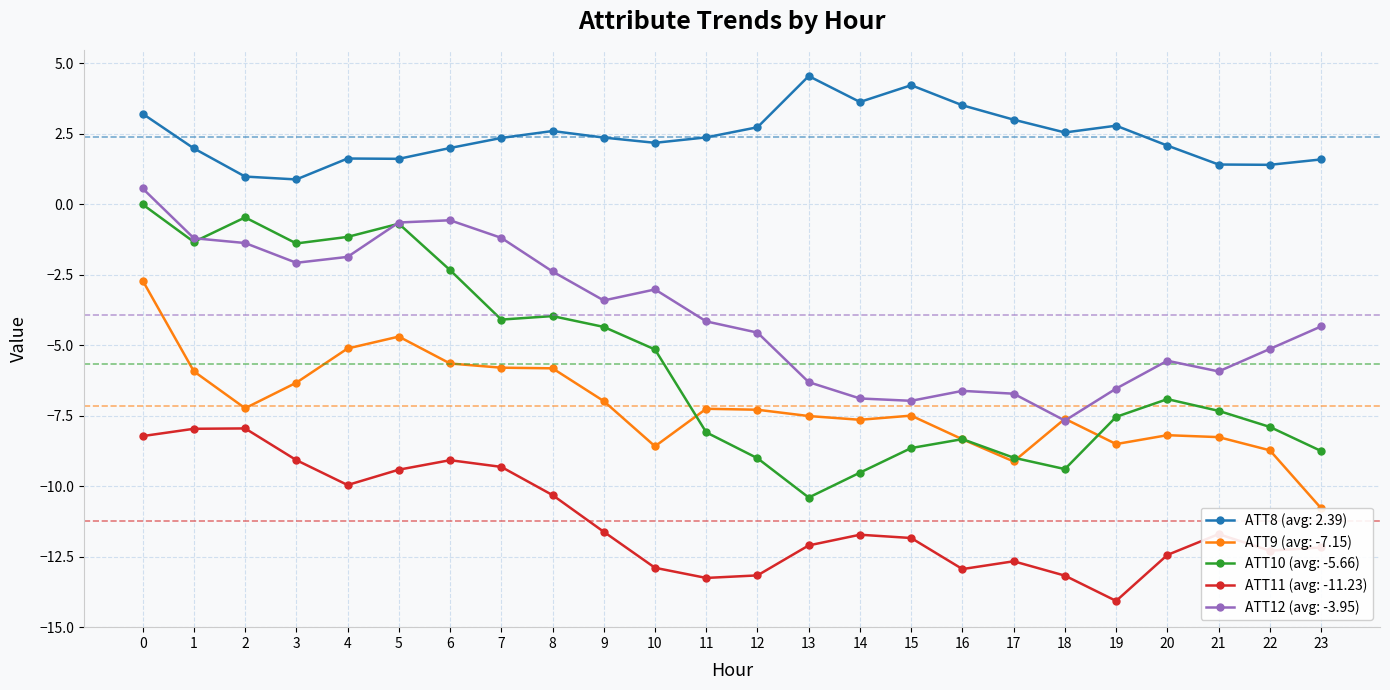

Reading left to right, list all the values displayed in this chart.

ATT8: 0=3.2	1=2.0	2=1.0	3=0.9	4=1.6	5=1.6	6=2.0	7=2.3	8=2.6	9=2.4	10=2.2	11=2.4	12=2.7	13=4.5	14=3.6	15=4.2	16=3.5	17=3.0	18=2.5	19=2.8	20=2.1	21=1.4	22=1.4	23=1.6
ATT9: 0=-2.7	1=-5.9	2=-7.2	3=-6.3	4=-5.1	5=-4.7	6=-5.7	7=-5.8	8=-5.8	9=-7.0	10=-8.6	11=-7.3	12=-7.3	13=-7.5	14=-7.6	15=-7.5	16=-8.3	17=-9.1	18=-7.6	19=-8.5	20=-8.2	21=-8.3	22=-8.7	23=-10.8
ATT10: 0=-0.0	1=-1.3	2=-0.5	3=-1.4	4=-1.2	5=-0.7	6=-2.3	7=-4.1	8=-4.0	9=-4.4	10=-5.2	11=-8.1	12=-9.0	13=-10.4	14=-9.5	15=-8.7	16=-8.3	17=-9.0	18=-9.4	19=-7.5	20=-6.9	21=-7.3	22=-7.9	23=-8.8
ATT11: 0=-8.2	1=-8.0	2=-8.0	3=-9.1	4=-10.0	5=-9.4	6=-9.1	7=-9.3	8=-10.3	9=-11.6	10=-12.9	11=-13.3	12=-13.2	13=-12.1	14=-11.7	15=-11.8	16=-12.9	17=-12.7	18=-13.2	19=-14.1	20=-12.4	21=-11.7	22=-12.3	23=-12.2
ATT12: 0=0.6	1=-1.2	2=-1.4	3=-2.1	4=-1.9	5=-0.7	6=-0.6	7=-1.2	8=-2.4	9=-3.4	10=-3.0	11=-4.2	12=-4.6	13=-6.3	14=-6.9	15=-7.0	16=-6.6	17=-6.7	18=-7.7	19=-6.5	20=-5.6	21=-5.9	22=-5.1	23=-4.3